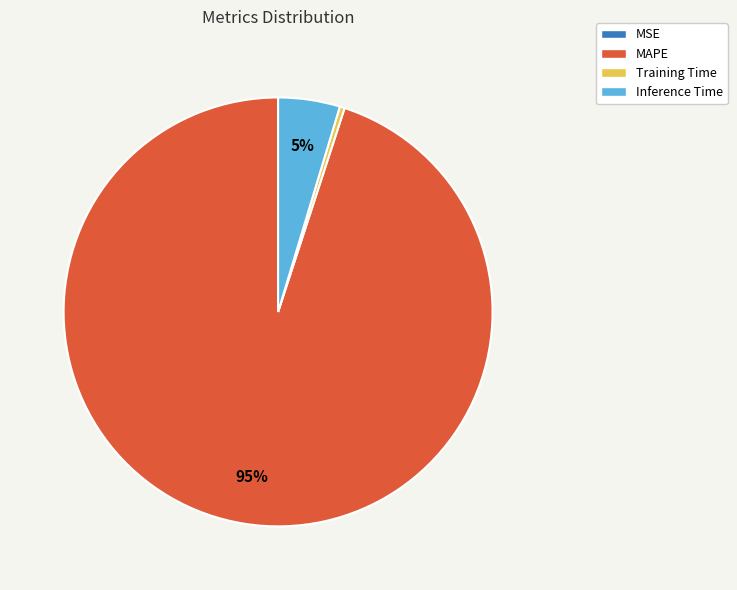

To the nearest percent, what is the average slice percentage?

25%